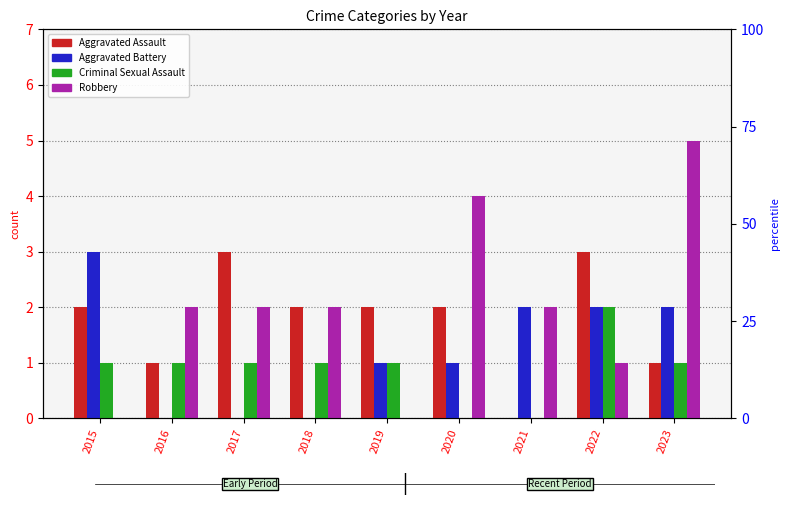

How many values in the Aggravated Assault series are below 2?

3